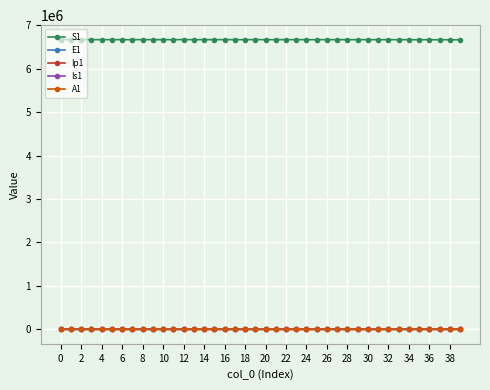

In Is1, how many points are lower than both neighbors (excluding endpoints)?

1